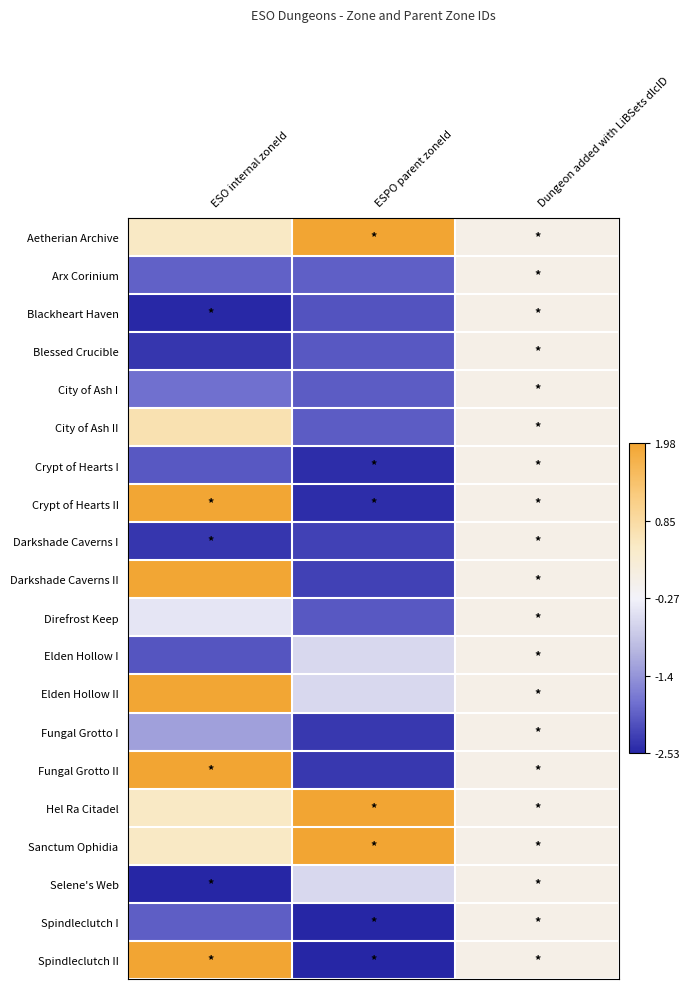

Which has a higher value, ESPO parent zoneId or Dungeon added with LiBSets dlcID?

ESPO parent zoneId